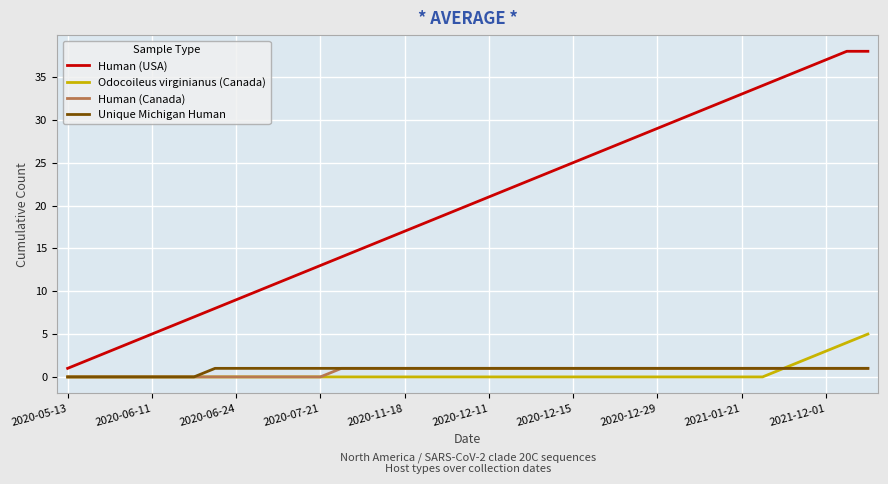

What is the difference between the maximum and minimum values in the Odocoileus virginianus (Canada) series?

5